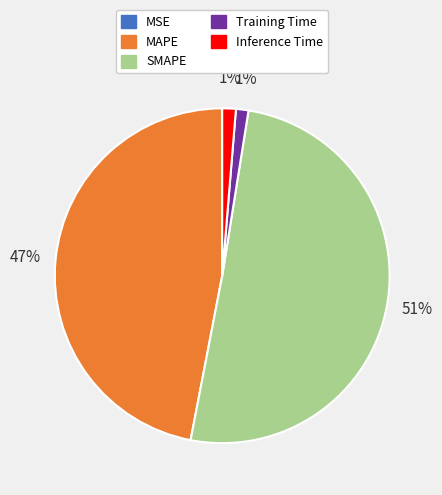

What percentage is the Inference Time slice, to the nearest percent?

1%